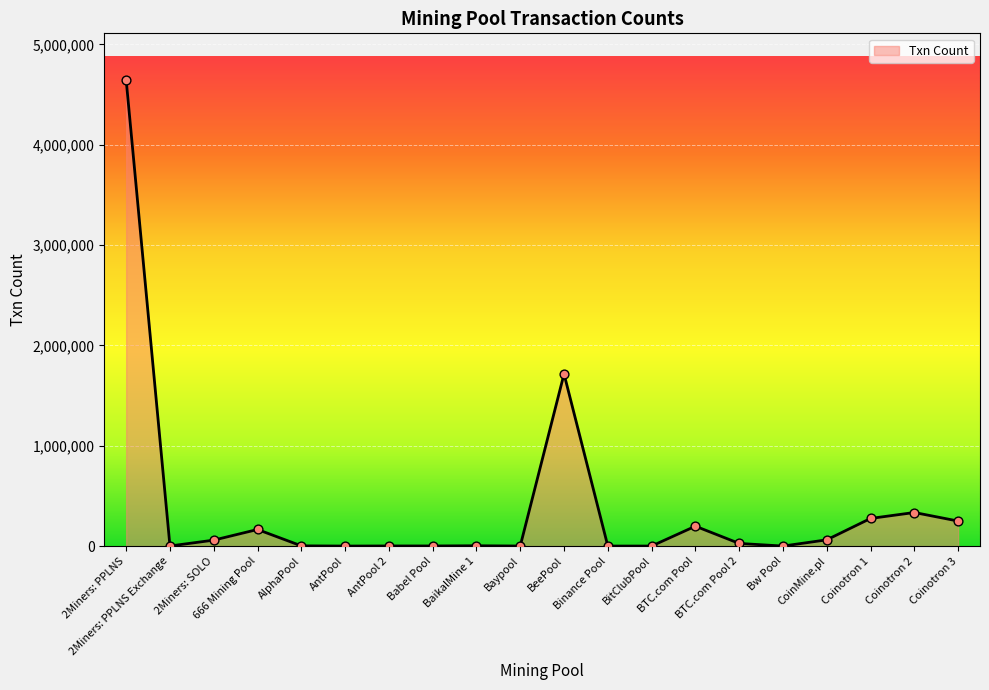

What is the difference between the maximum and minimum values?

4645736